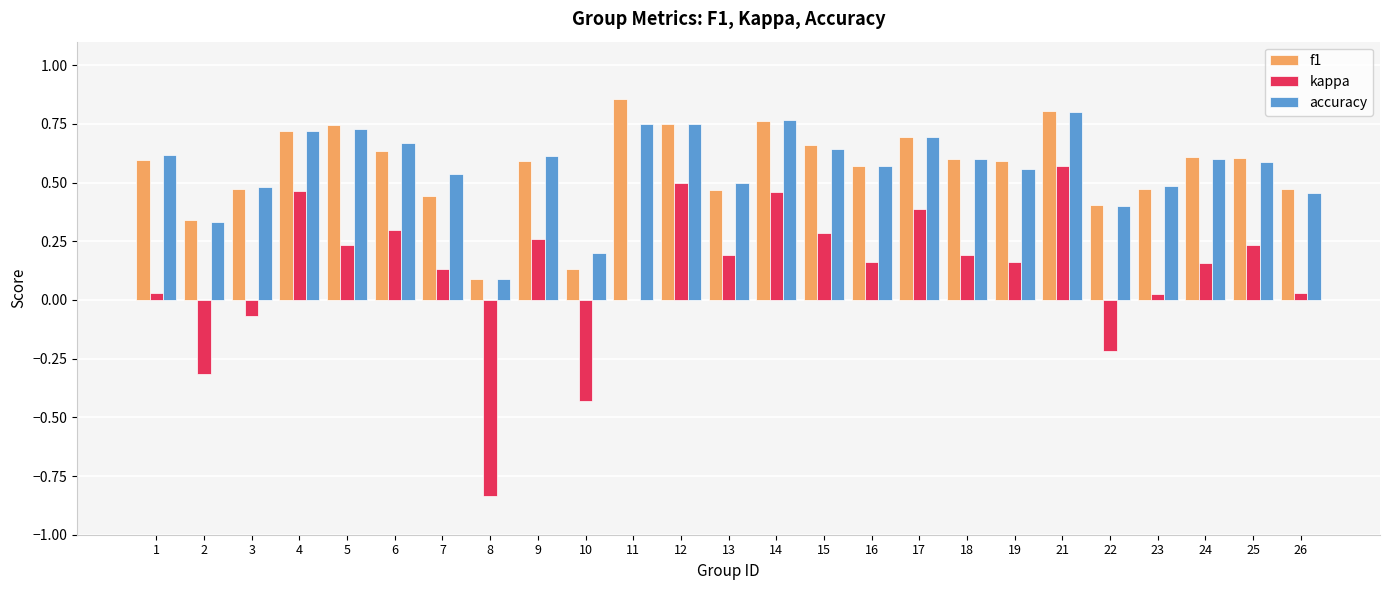

The value of kappa at 13 is 0.3. True or false?

False